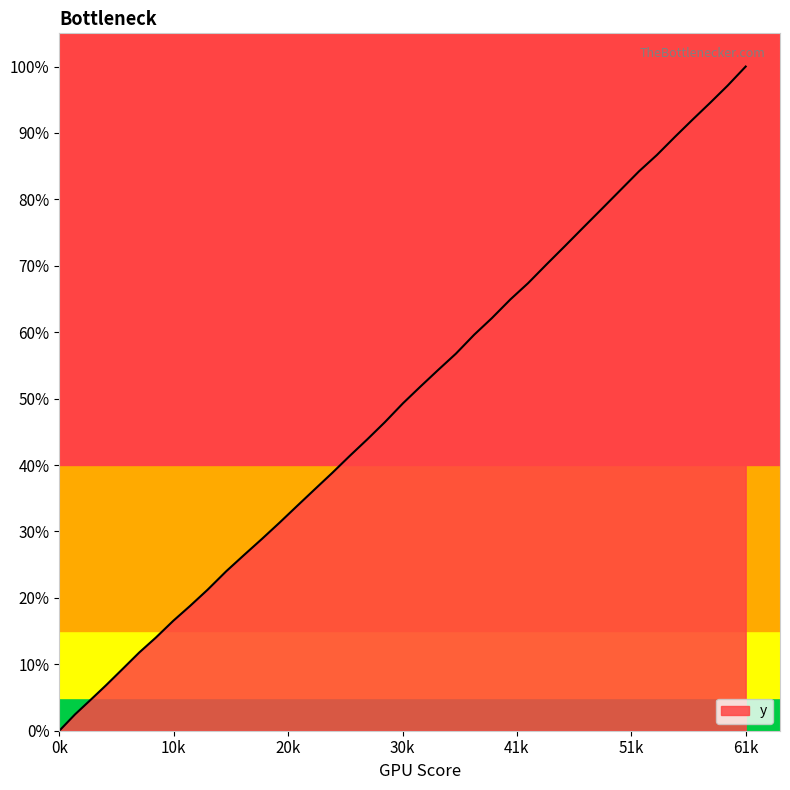

How many categories are shown in the chart?

40